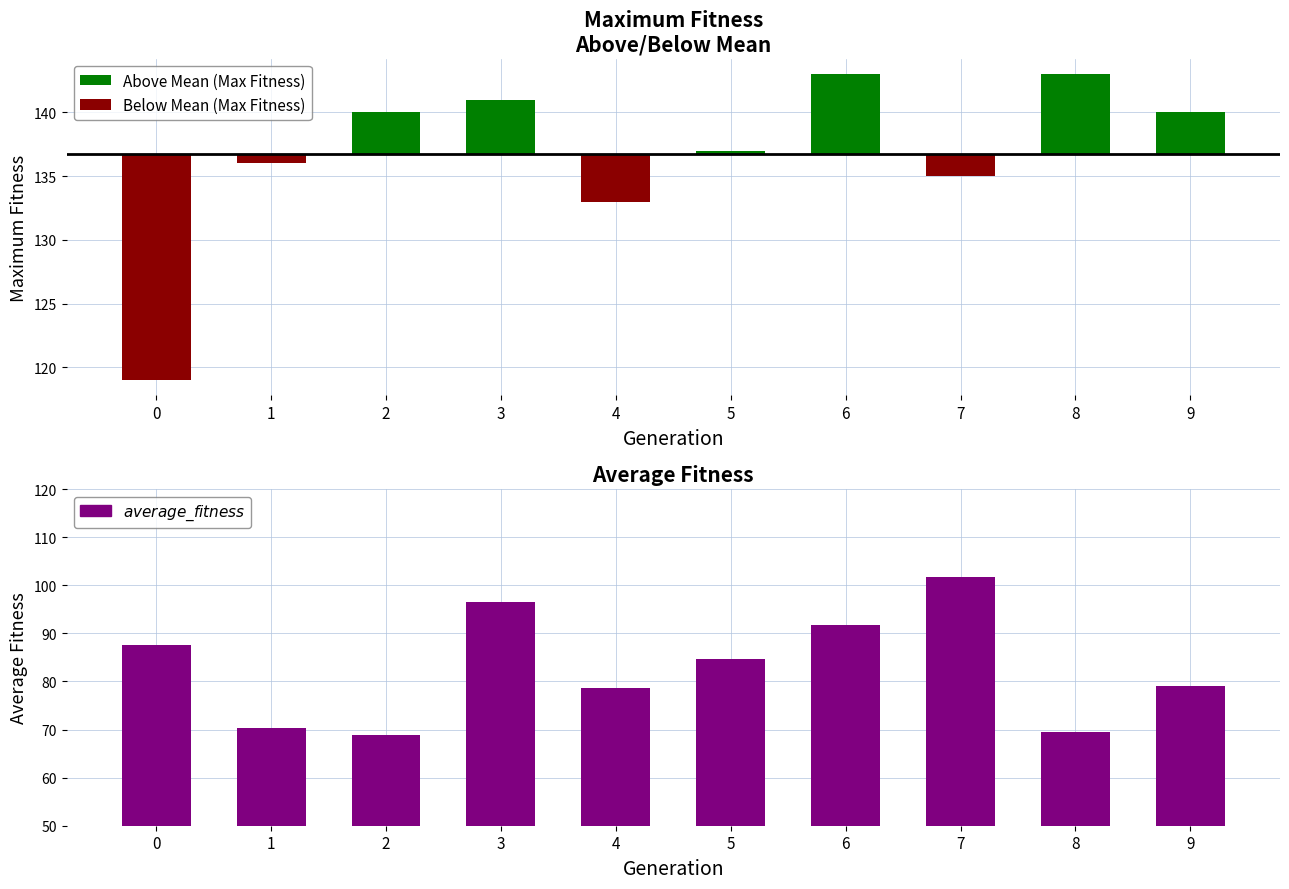

Which series has the widest spread of values?

average_fitness